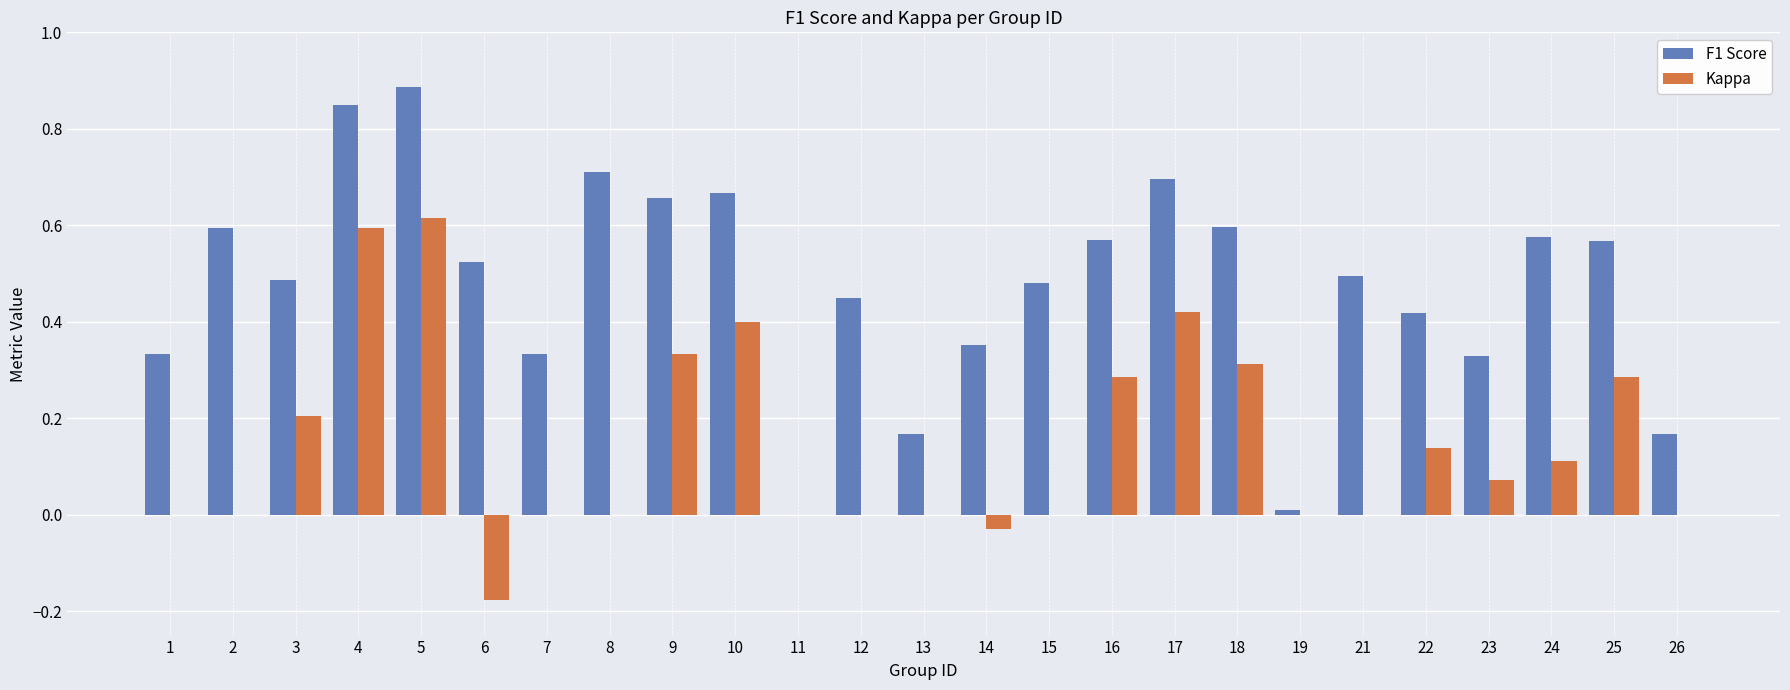

The value of Kappa at 4 is 0.6. True or false?

True